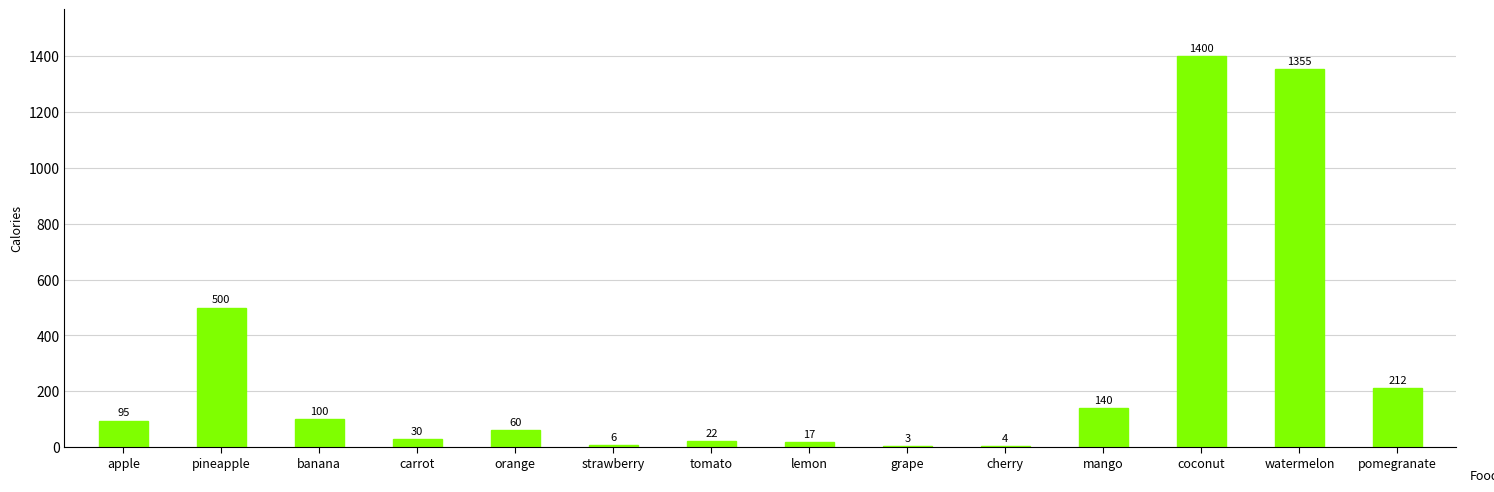

Is it true that the value at pineapple is 182?

False